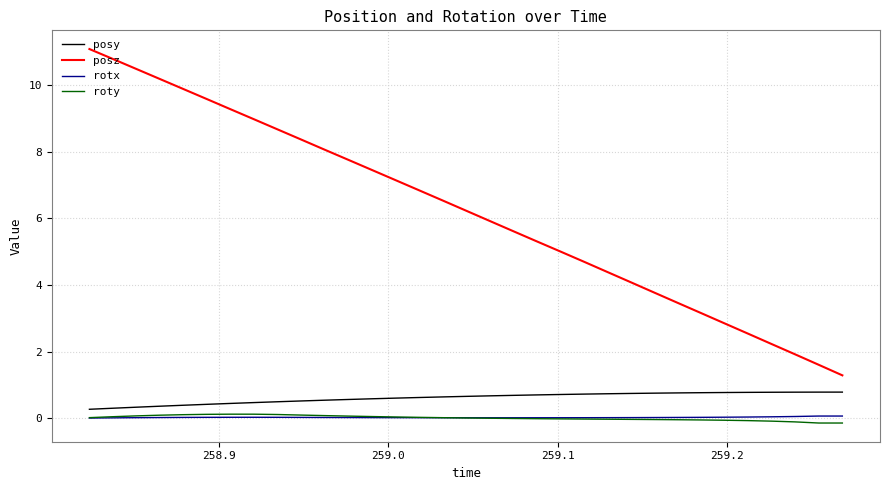

What is the sum of all posz values?

205.3